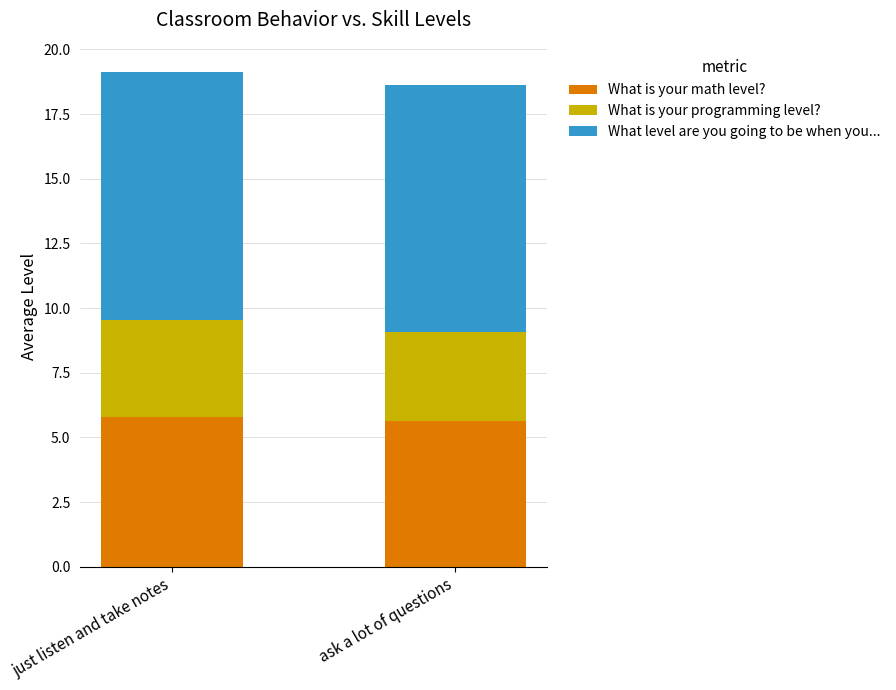

What is the highest value of the What is your math level? series?

5.8